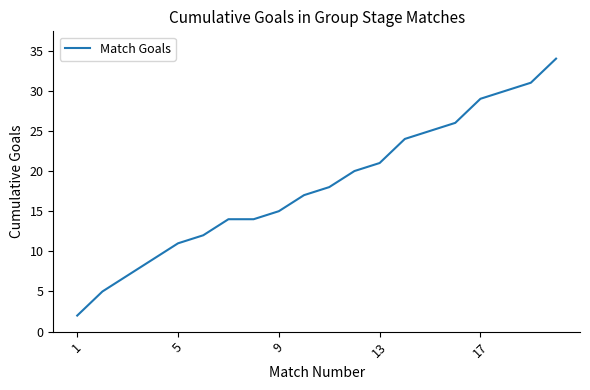

What is the difference between the maximum and minimum values?

32